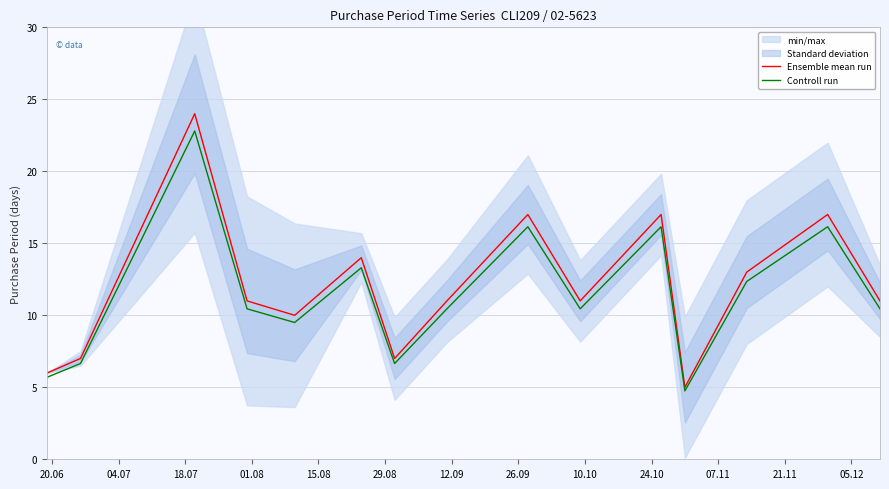

What is the highest value of the Controll run series?

22.8